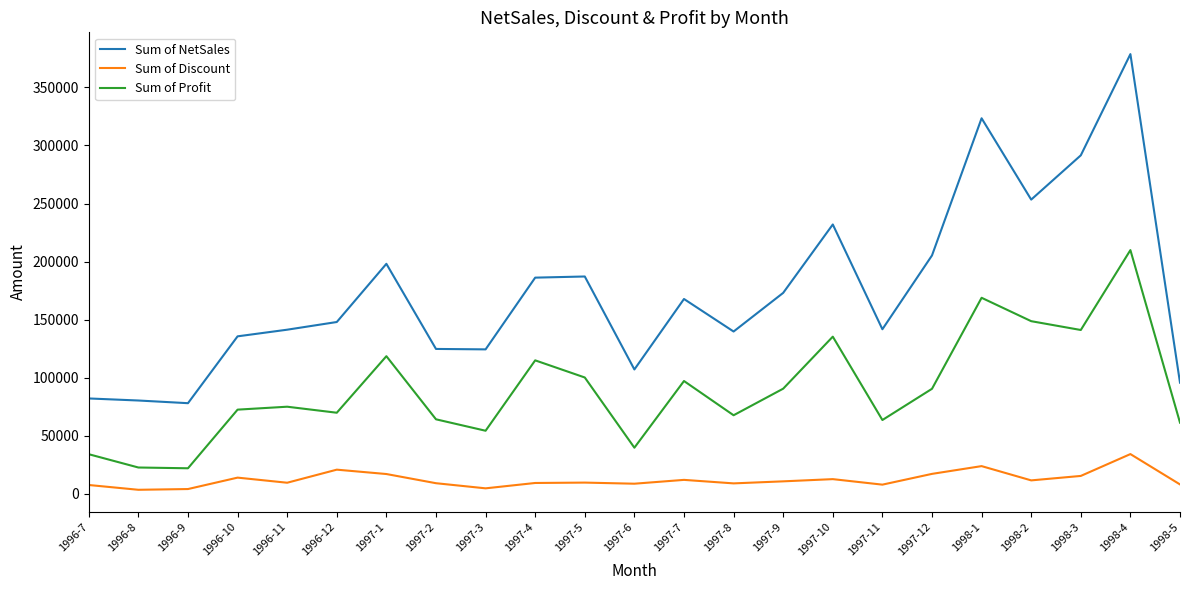

The value of Sum of NetSales at 1997-5 is 129621.7. True or false?

False